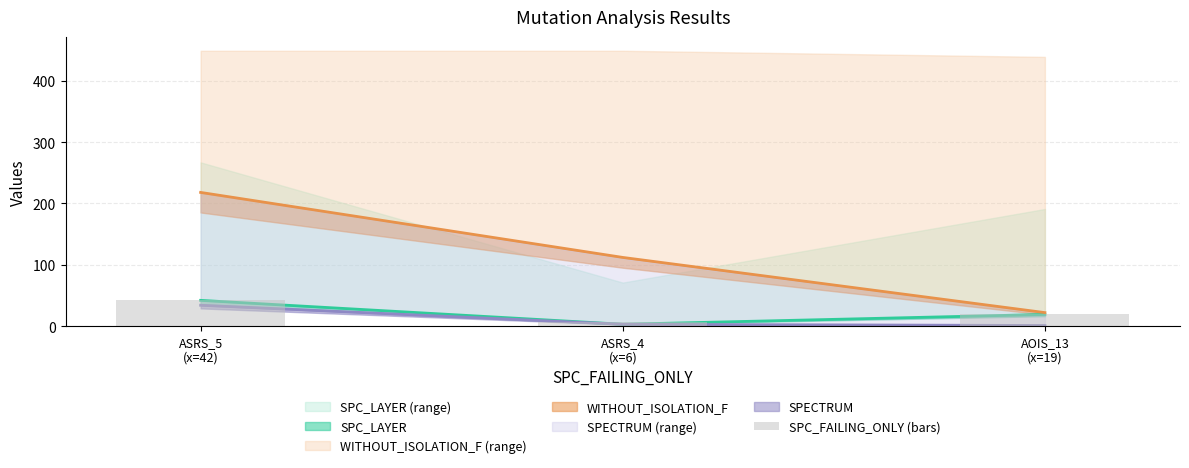

Reading right to left, what are all the values shown in this chart?

AOIS_13
(x=19)=19	ASRS_4
(x=6)=6	ASRS_5
(x=42)=42